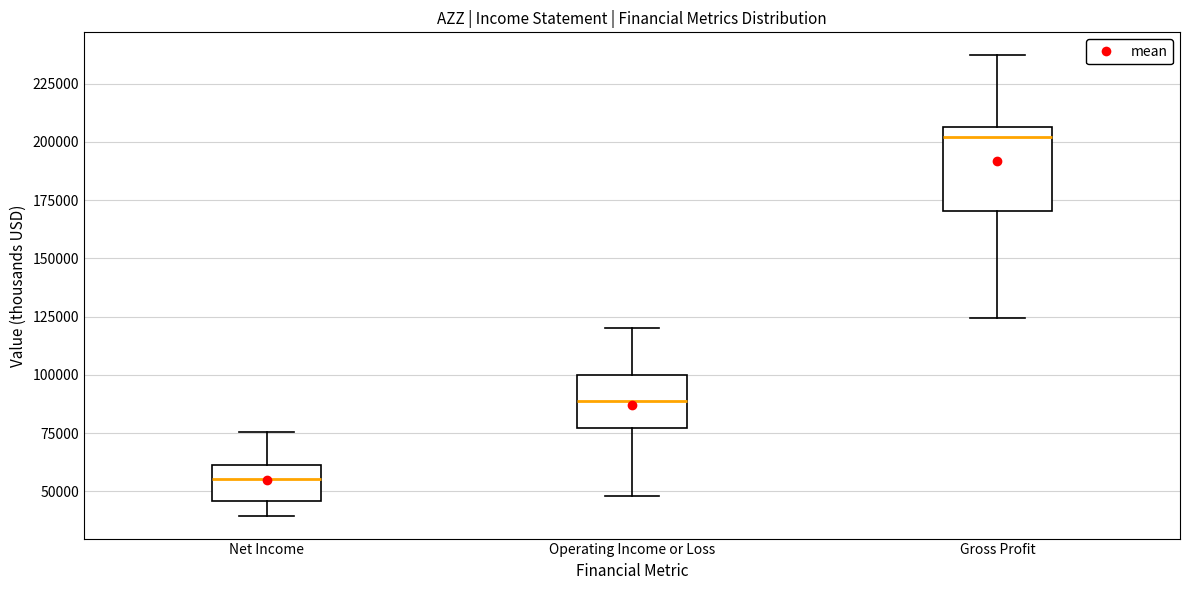

Reading left to right, transcribe this box plot: for each box, give where its median line is, the range the box spans, and where its two whiskers end, as read against the y-axis. The values are not printed on the chart, so give them approximately, as read against the axis.

Net Income: median 55000, box 45000 to 60000, whiskers 40000 to 75000
Operating Income or Loss: median 90000, box 75000 to 100000, whiskers 50000 to 120000
Gross Profit: median 200000, box 170000 to 205000, whiskers 125000 to 235000